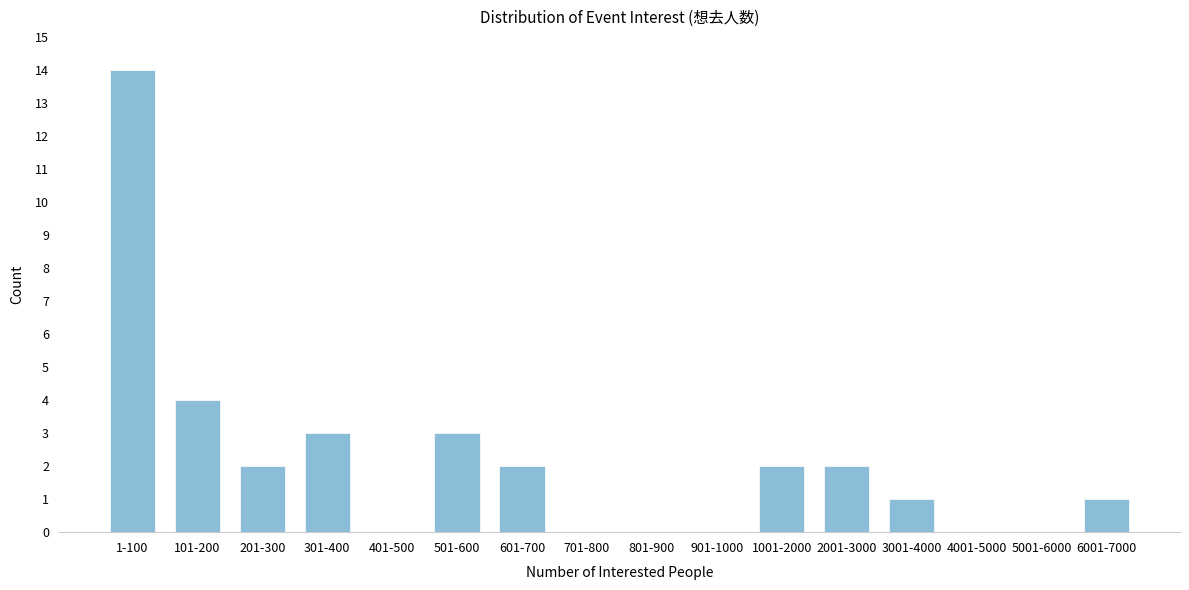

Reading left to right, extract all data points from this chart.

1-100=14	101-200=4	201-300=2	301-400=3	401-500=0	501-600=3	601-700=2	701-800=0	801-900=0	901-1000=0	1001-2000=2	2001-3000=2	3001-4000=1	4001-5000=0	5001-6000=0	6001-7000=1